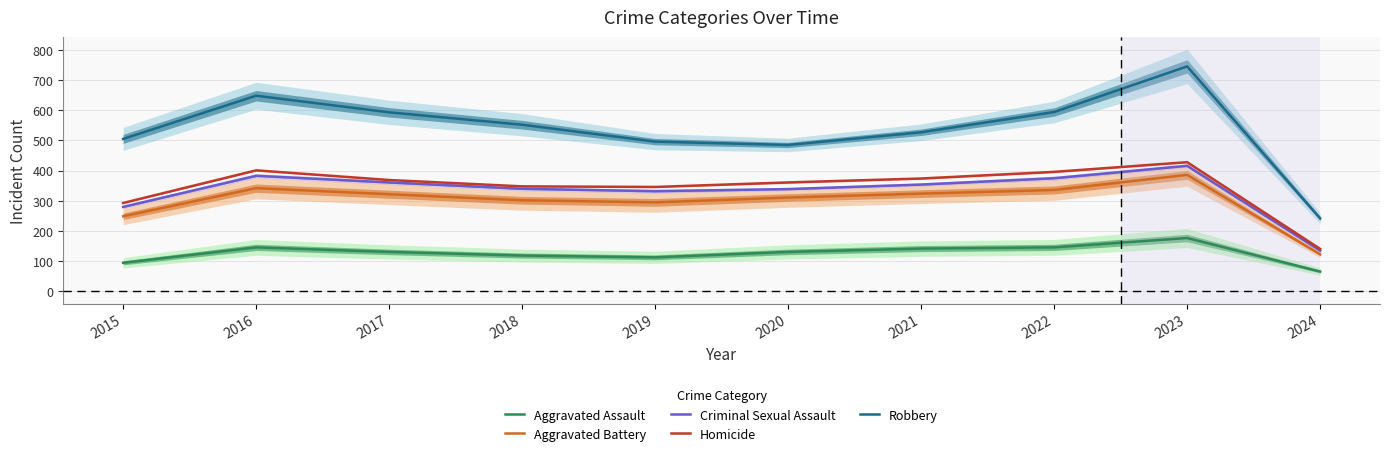

Which category has the lowest value across all series?

2024